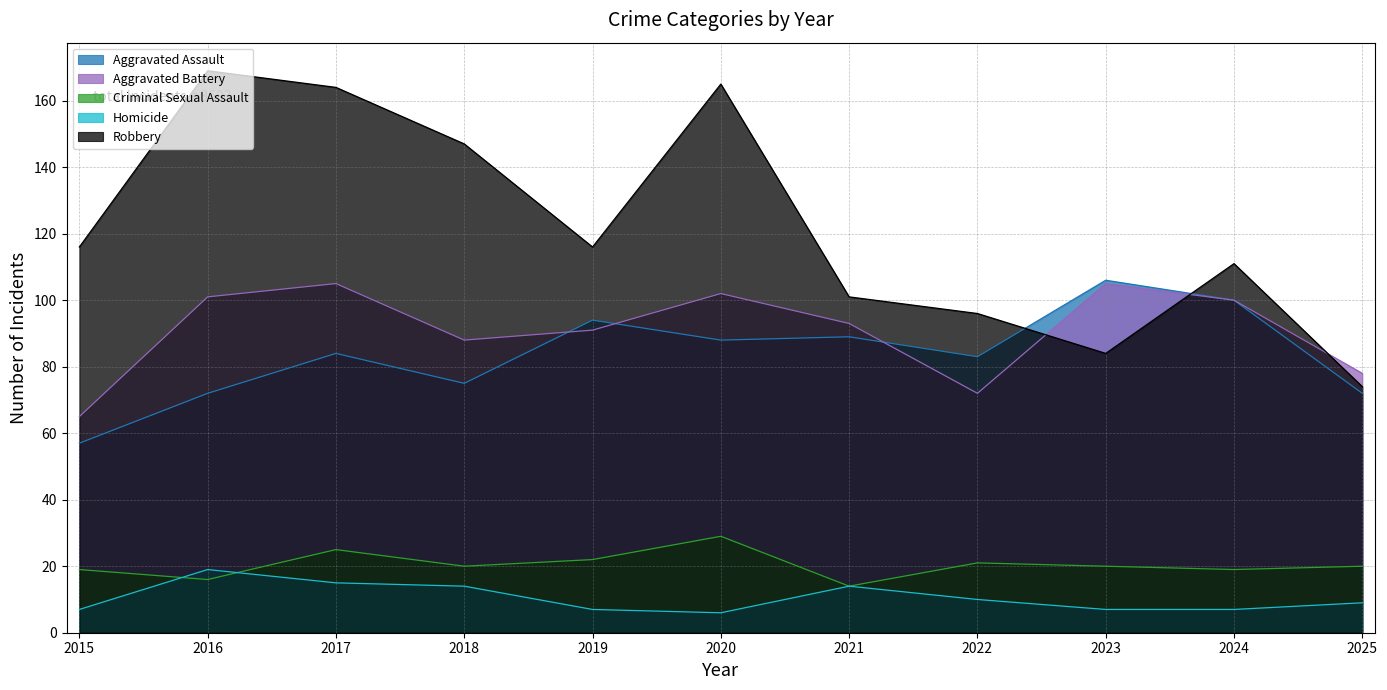

How many times do Aggravated Battery and Aggravated Assault cross each other?

3